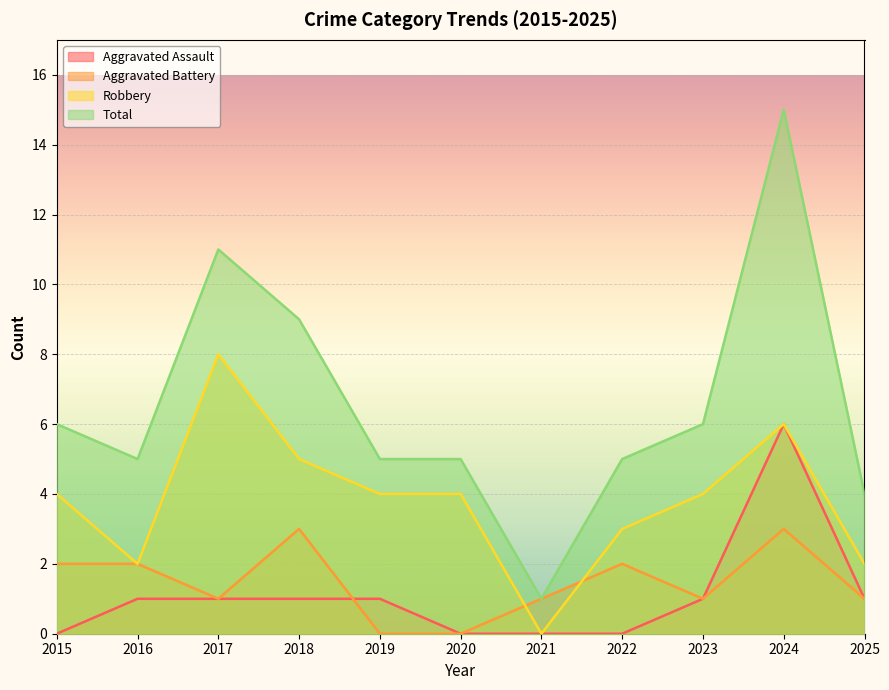

What are all the series names shown in the legend?

Aggravated Assault, Aggravated Battery, Robbery, Total